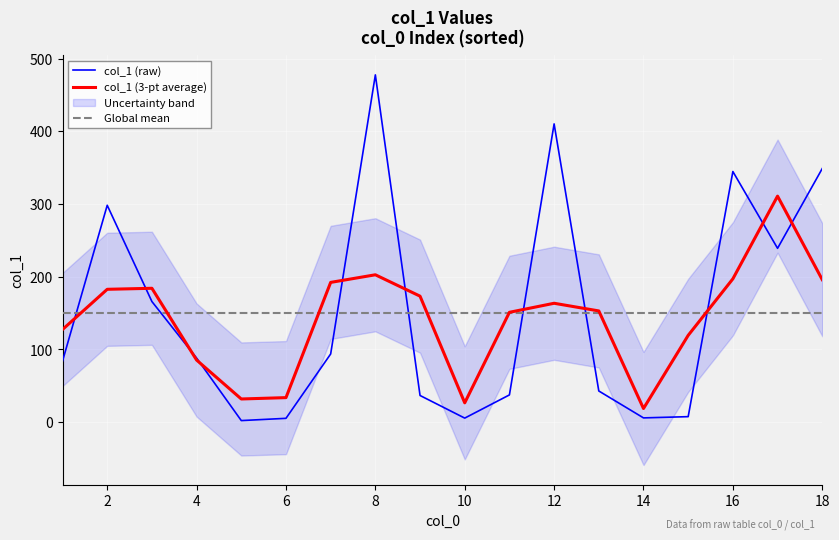

The value of Global mean at 4 is 68.8. True or false?

False